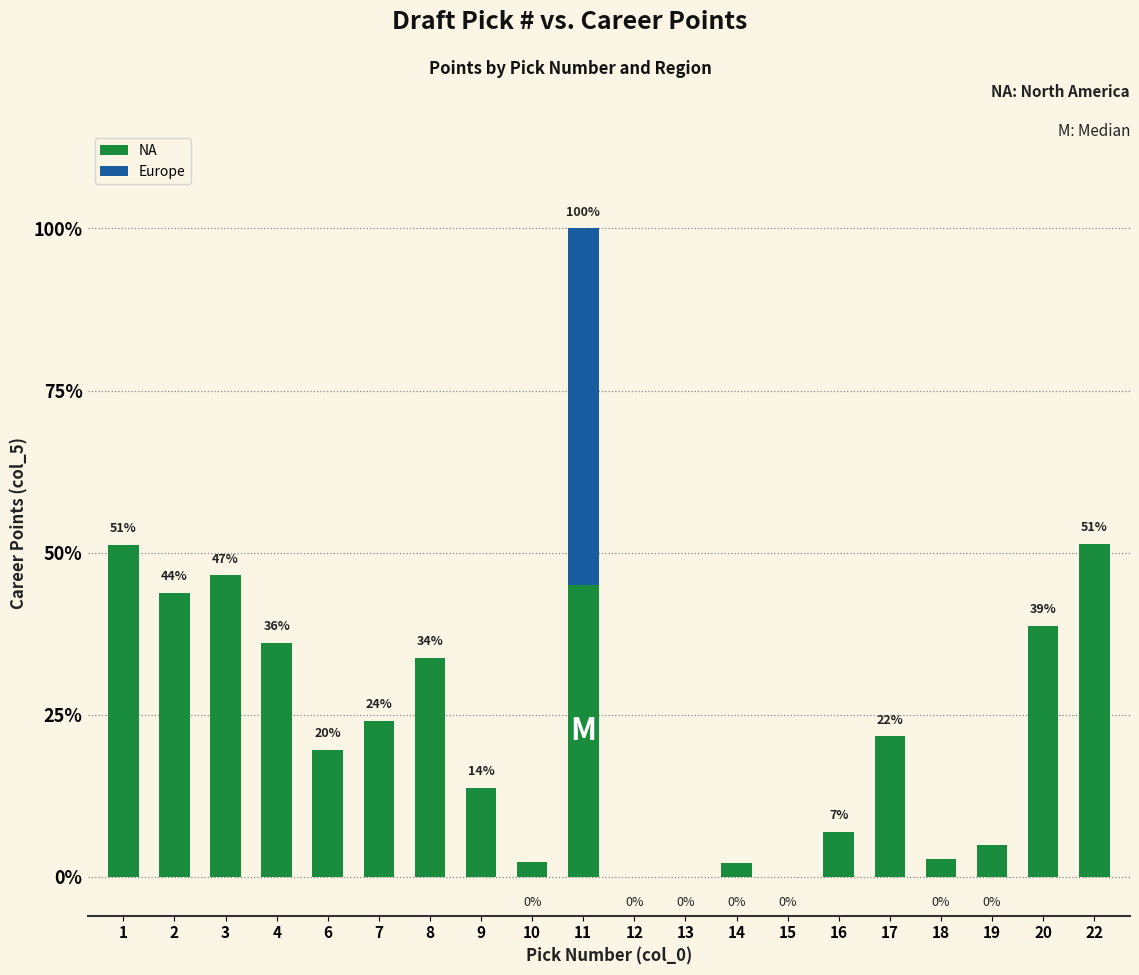

How many series are shown in this chart?

2